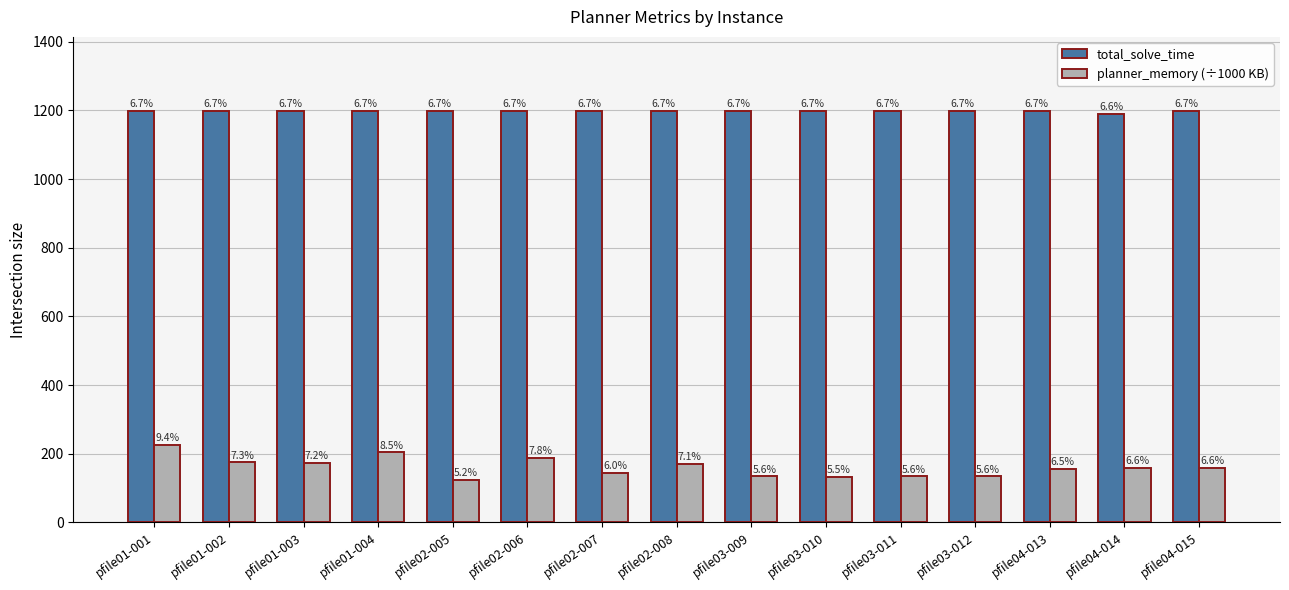

Reading right to left, list all the values displayed in this chart.

total_solve_time: 1198.6	1190.1	1198.5	1198.2	1198.3	1198.3	1198.5	1198.3	1198.6	1198.7	1198.2	1198.4	1198.4	1198.4	1198.3
planner_memory (÷1000 KB): 158.1	157.7	155.8	133.9	133.7	131.8	133.6	170.1	143.8	187.2	124.2	203.4	172.4	174.9	225.3